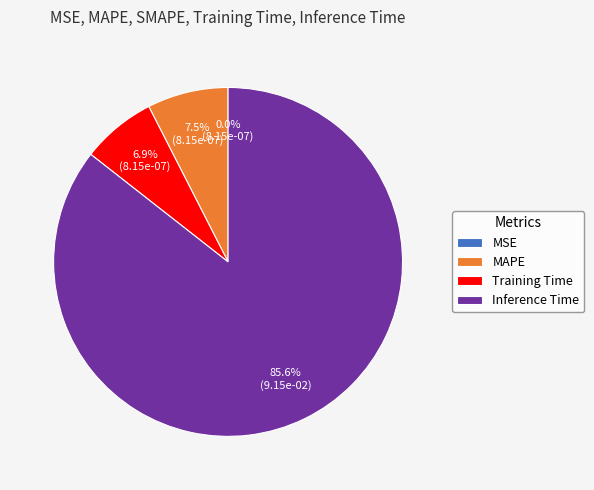

Approximately how many times larger is the value at Training Time compared to MAPE?

0.9